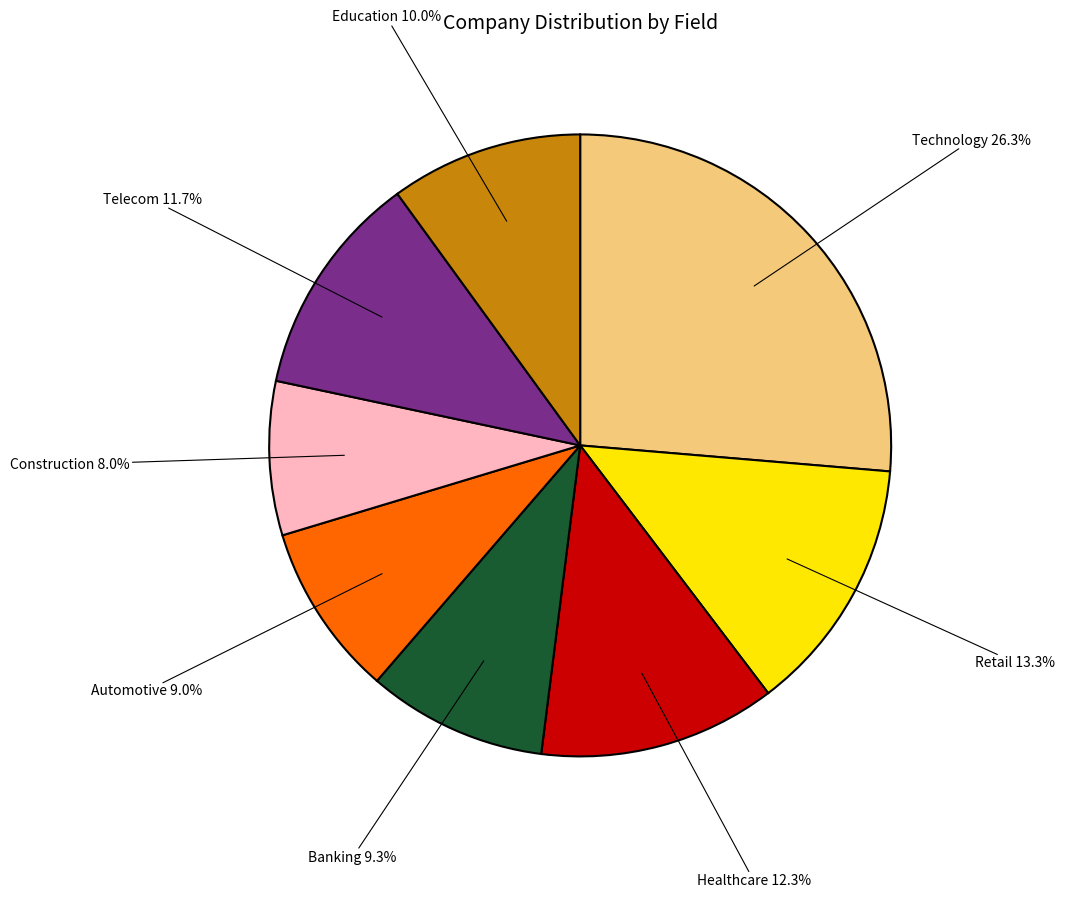

Does any single category account for the majority?

No